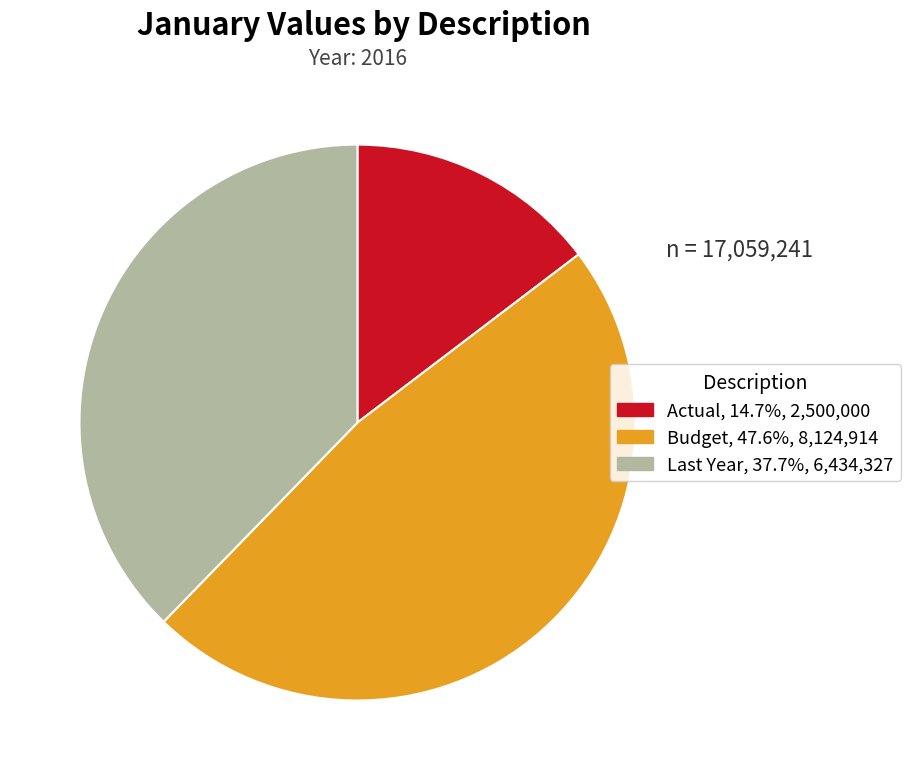

How many segments does this pie chart have?

3